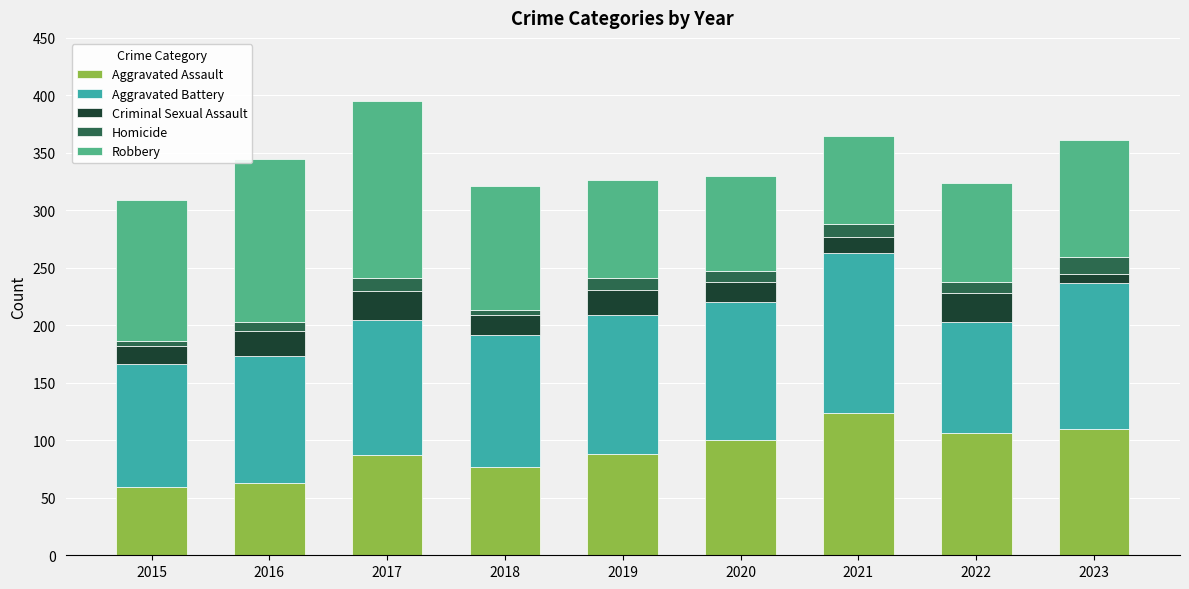

How many bars are there in total?

9